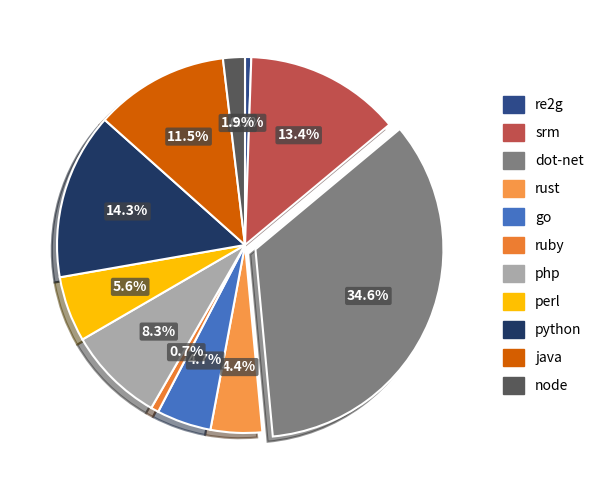

To the nearest percent, what is the difference between the largest and smallest slice percentages?

34%